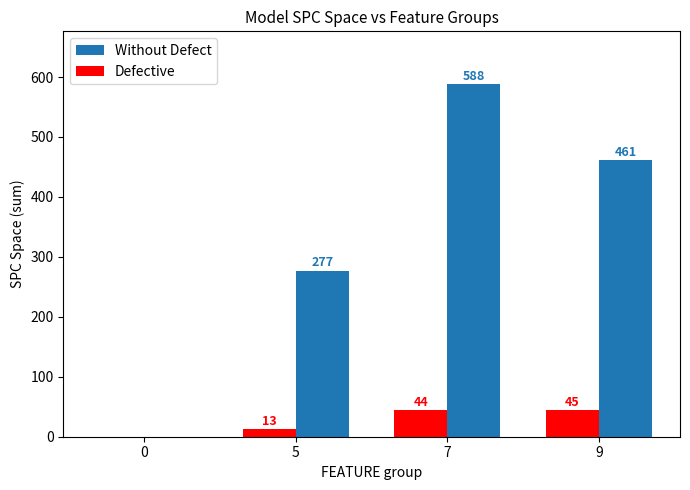

Reading left to right, transcribe all the data shown in this chart.

Without Defect: 0=0	5=277	7=588	9=461
Defective: 0=0	5=13	7=44	9=45